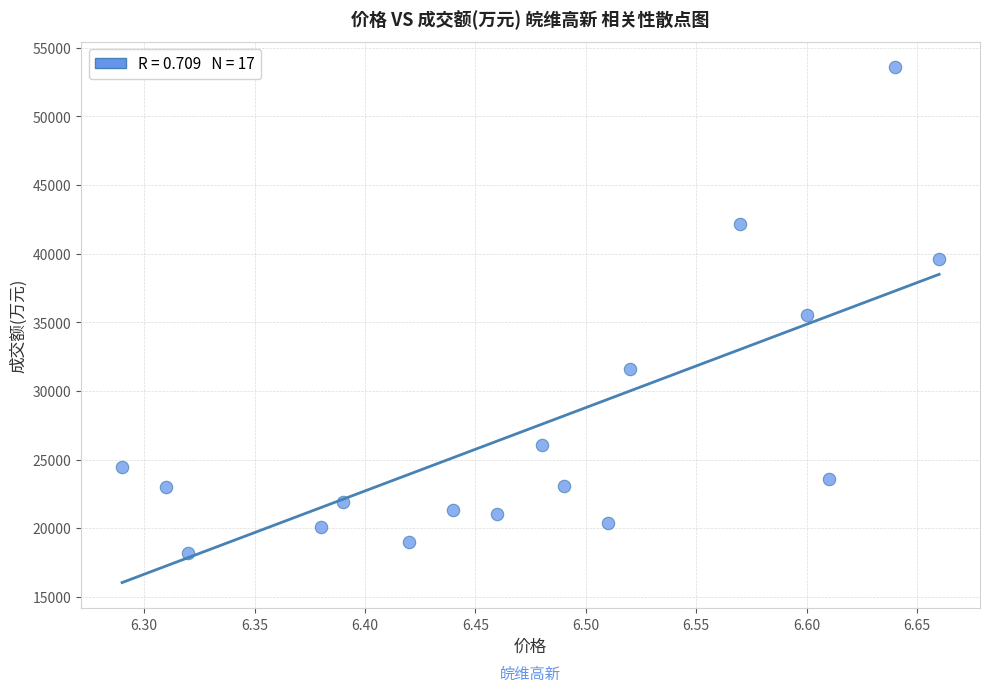

What is the range of Y values (max minus min)?

35404